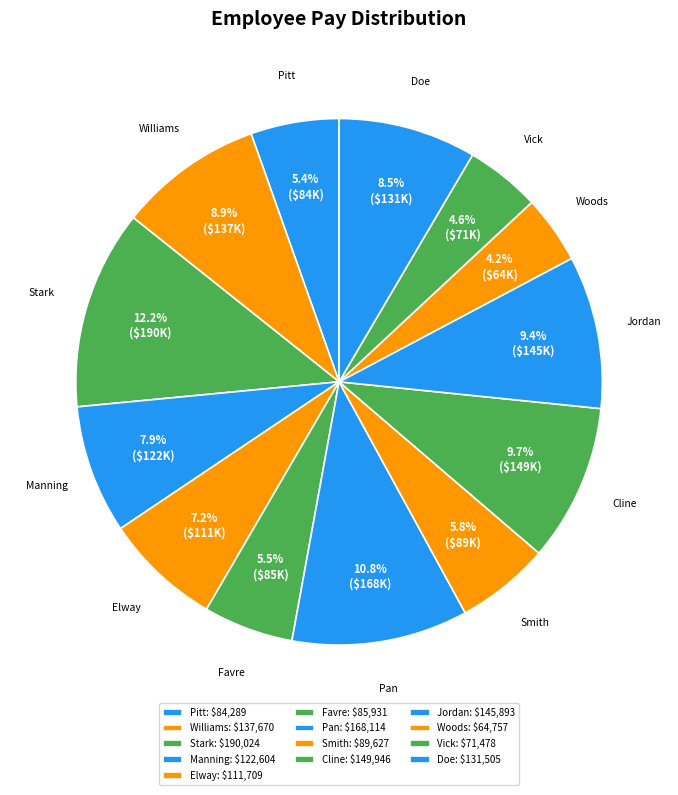

What percentage is the Williams slice, to the nearest percent?

9%